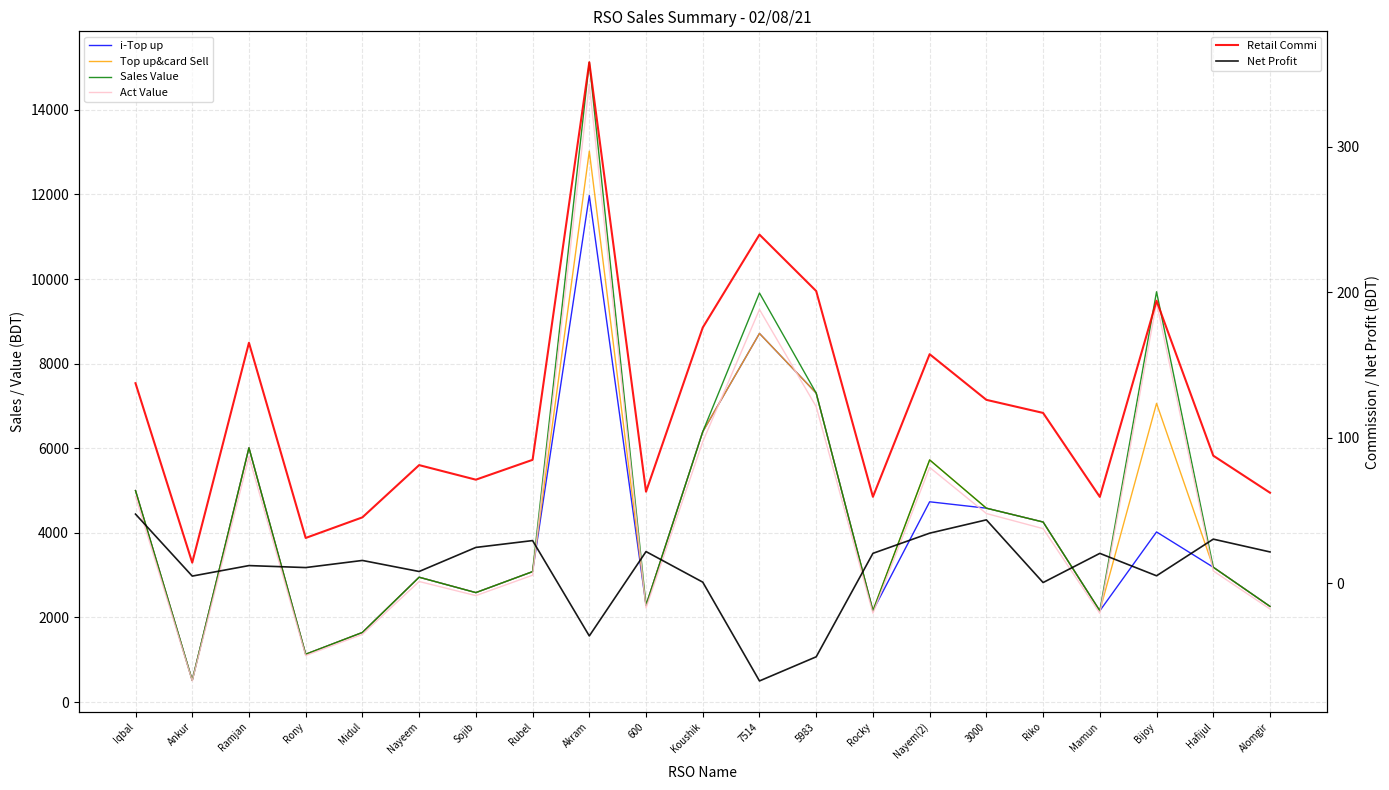

What is the difference between the second highest and second lowest values in the Net Profit series?

94.2